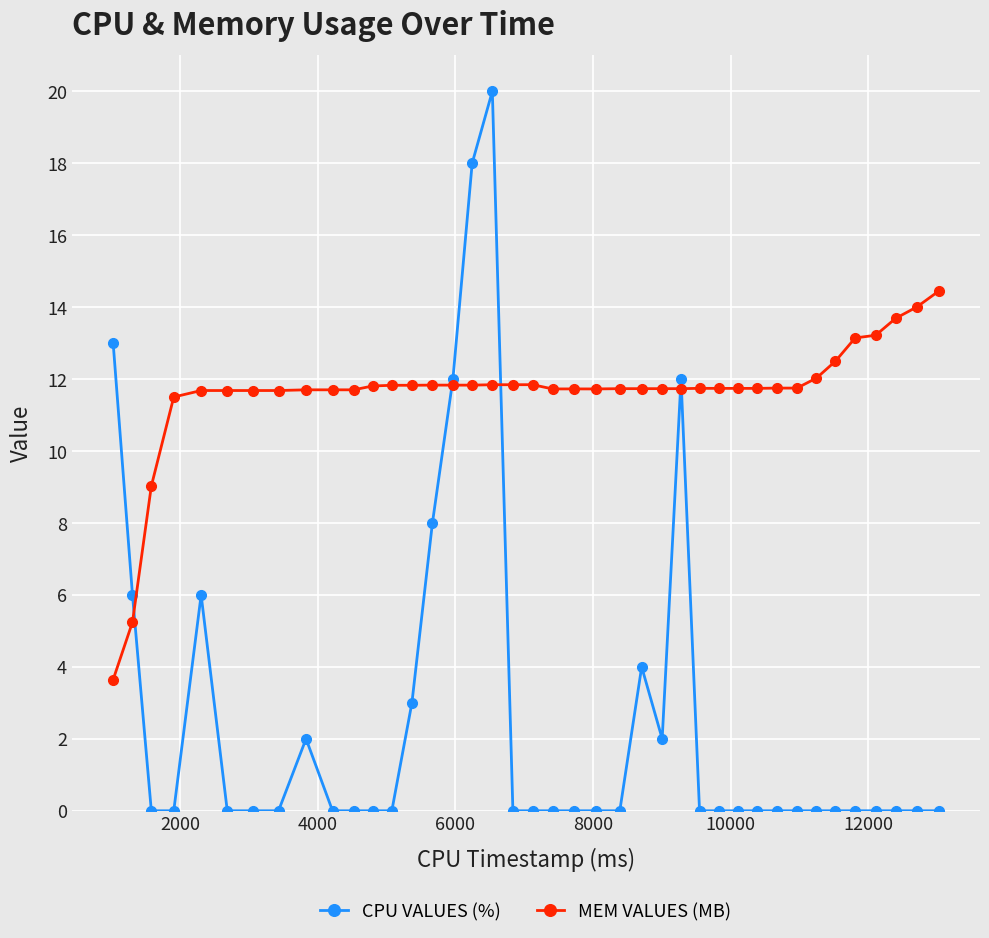

True or false: MEM VALUES (MB) and CPU VALUES (%) intersect in this chart.

True